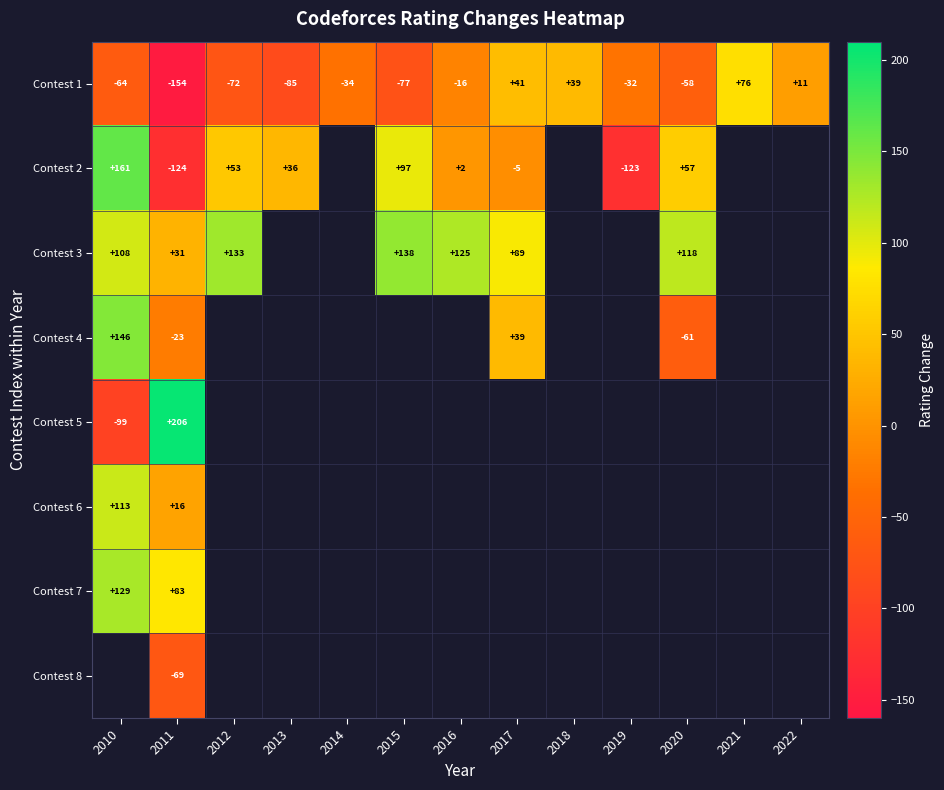

True or false: Contest 1 has a value of -32 at 2019.

True